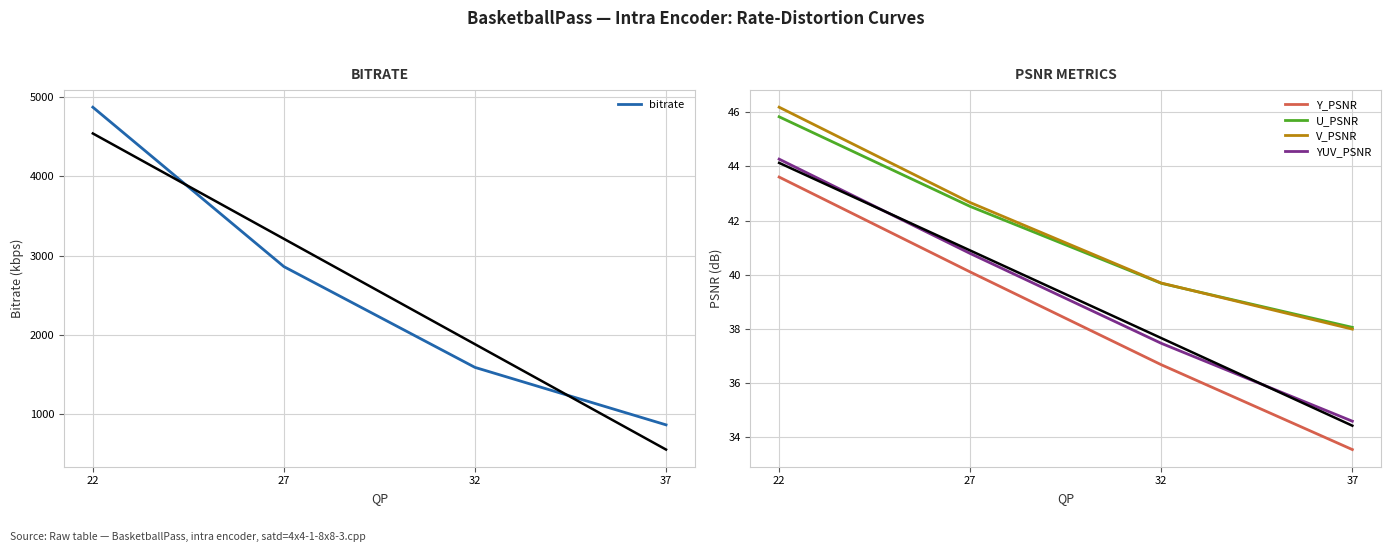

Is the value of V_PSNR at 32 greater than the value of bitrate at 27?

No